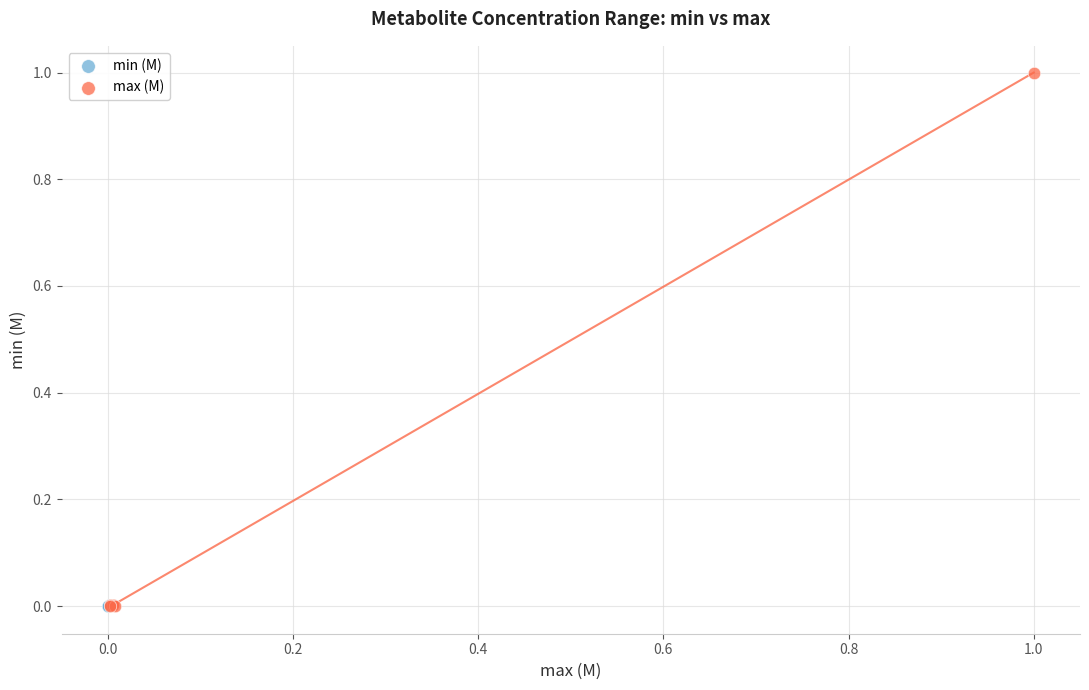

Which series has the widest spread of Y values?

max (M)